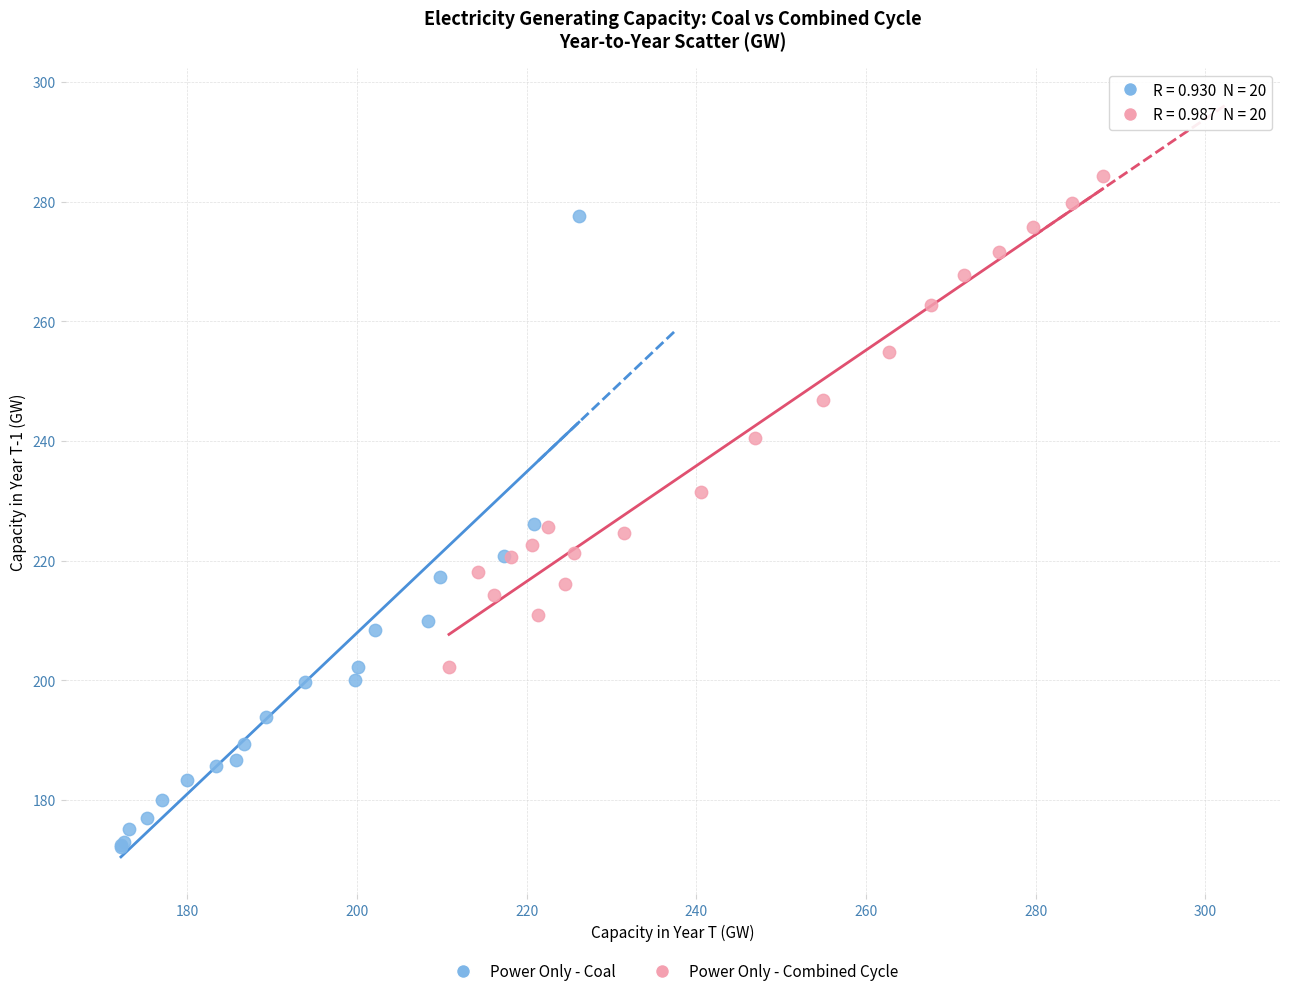

Which series contains the highest Y value?

Power Only - Combined Cycle